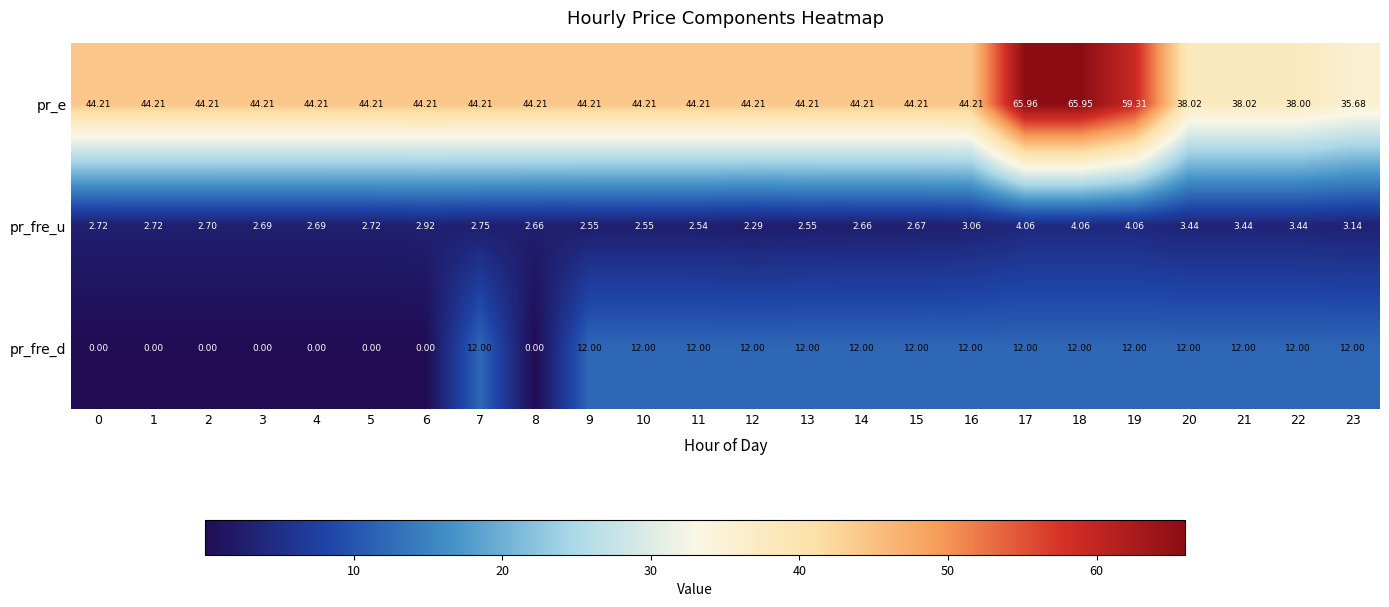

List the series in order of their peak value, lowest first.

pr_fre_u, pr_fre_d, pr_e